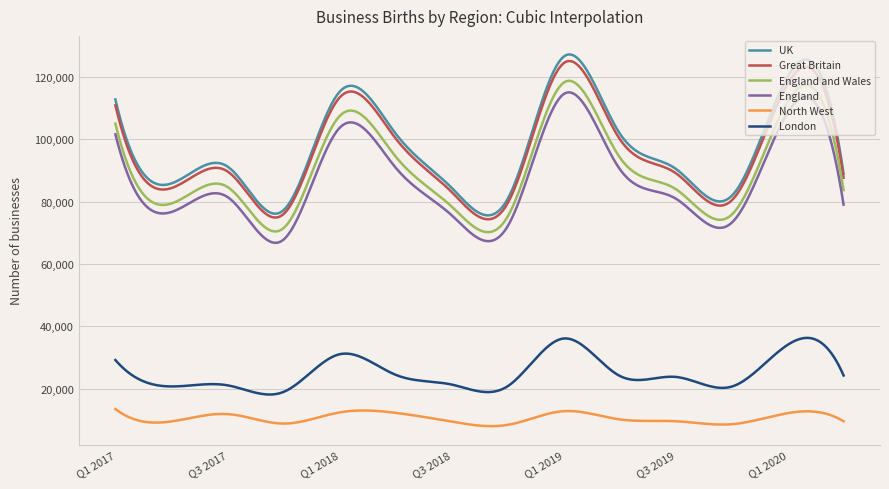

Which series has the largest total across all categories?

UK